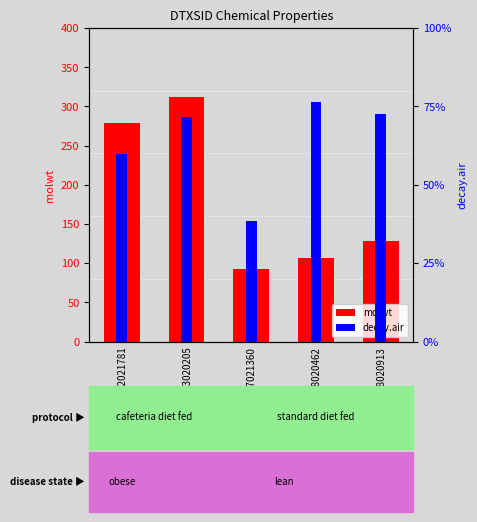

Rank the series by their average value, from lowest to highest.

decay.air, molwt